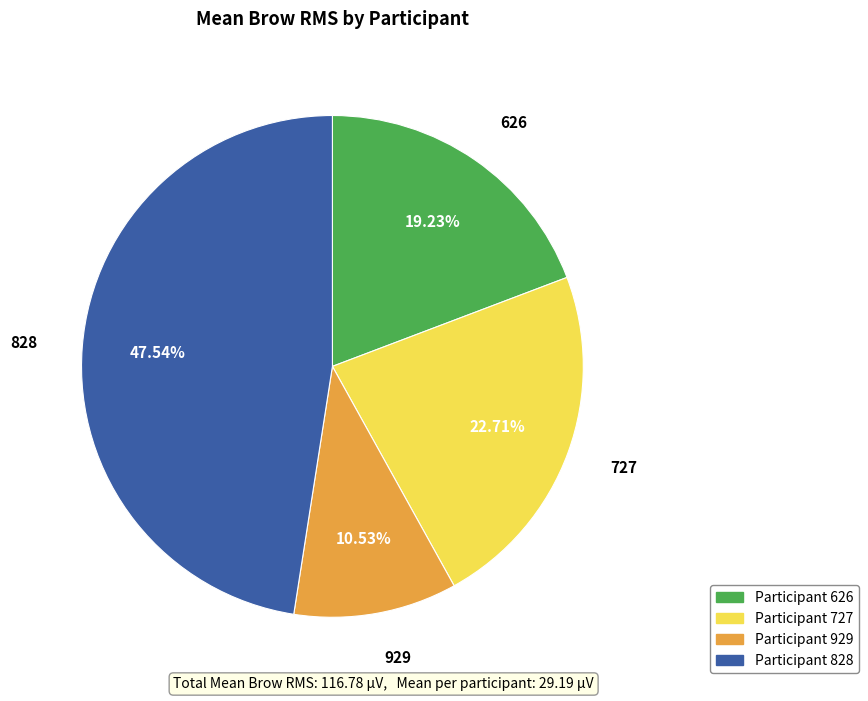

To the nearest percent, what is the average slice percentage?

25%